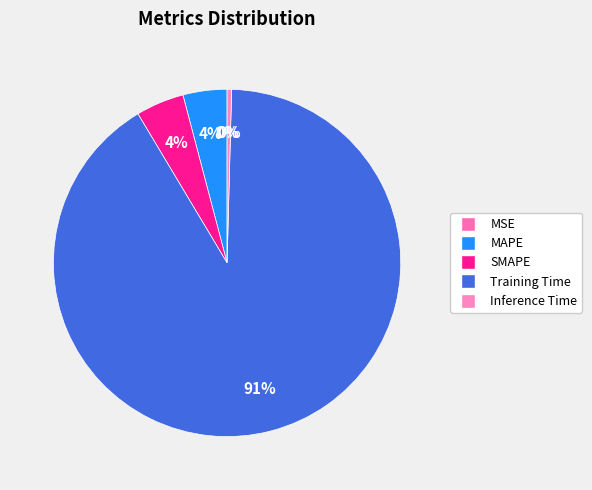

What is the change in value from SMAPE to Training Time?

+3.7